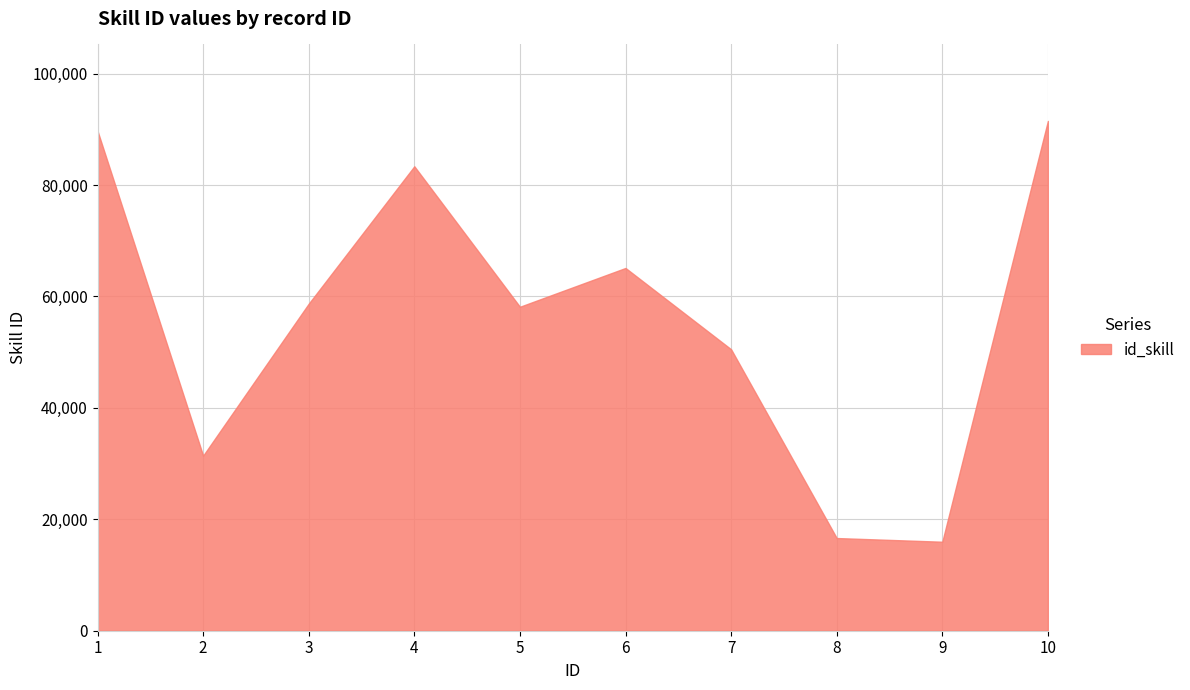

Between 7 and 8, which is larger?

7